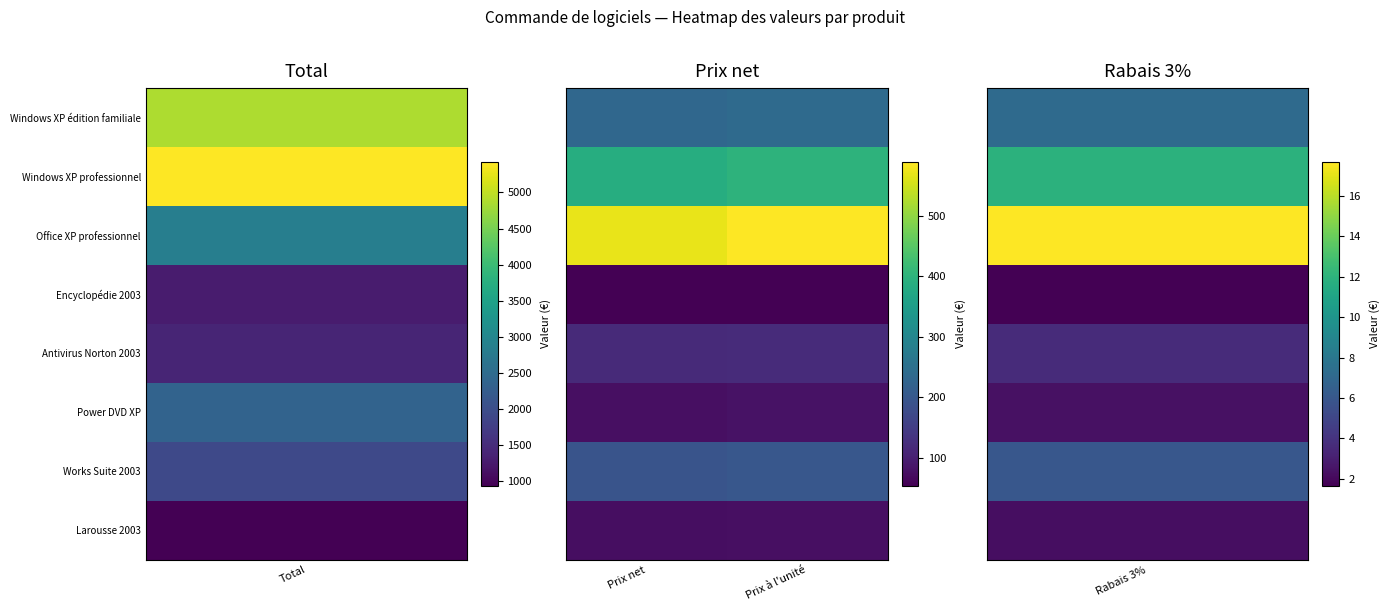

At how many categories does at least one series exceed 130?

2